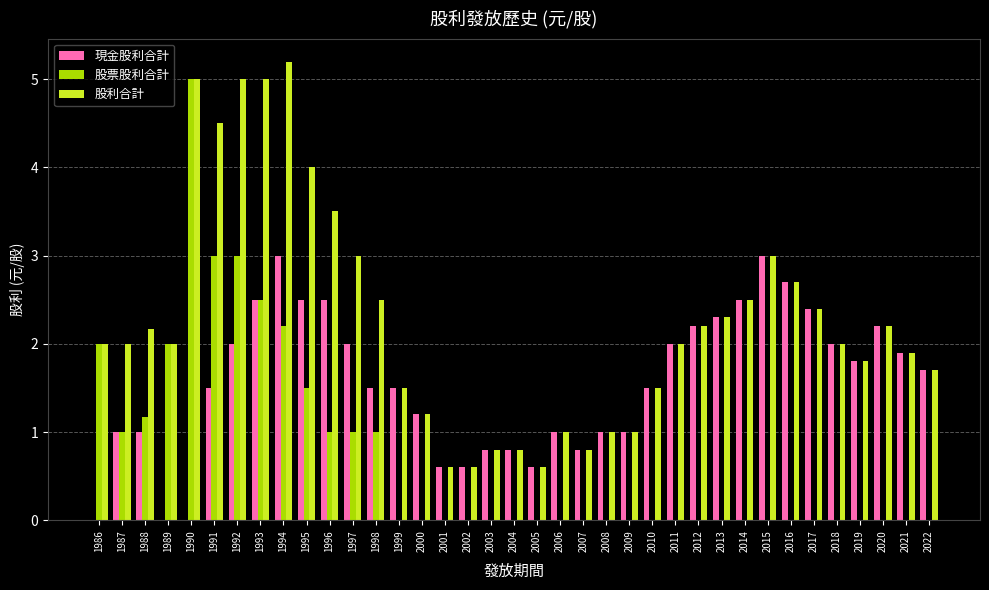

Between 1997 and 2008, which series saw the biggest shift?

股利合計